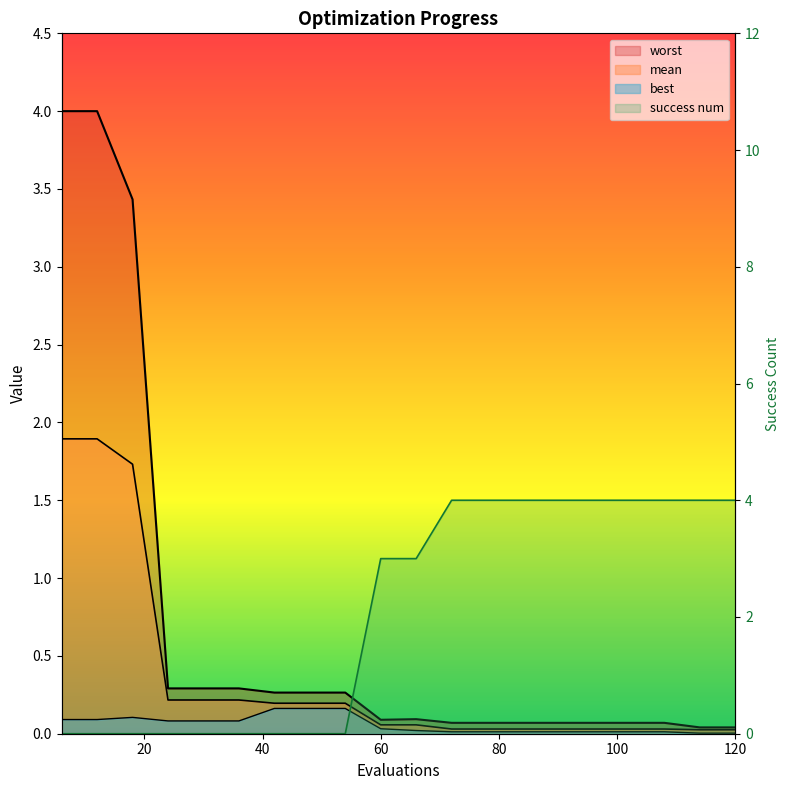

How many intersections are there between success num and mean?

1